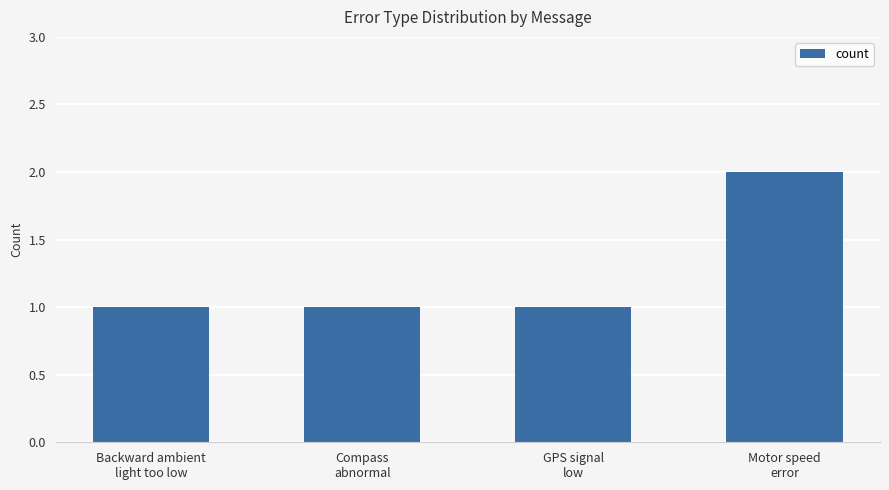

What is the value of the 4th bar from the left?

2